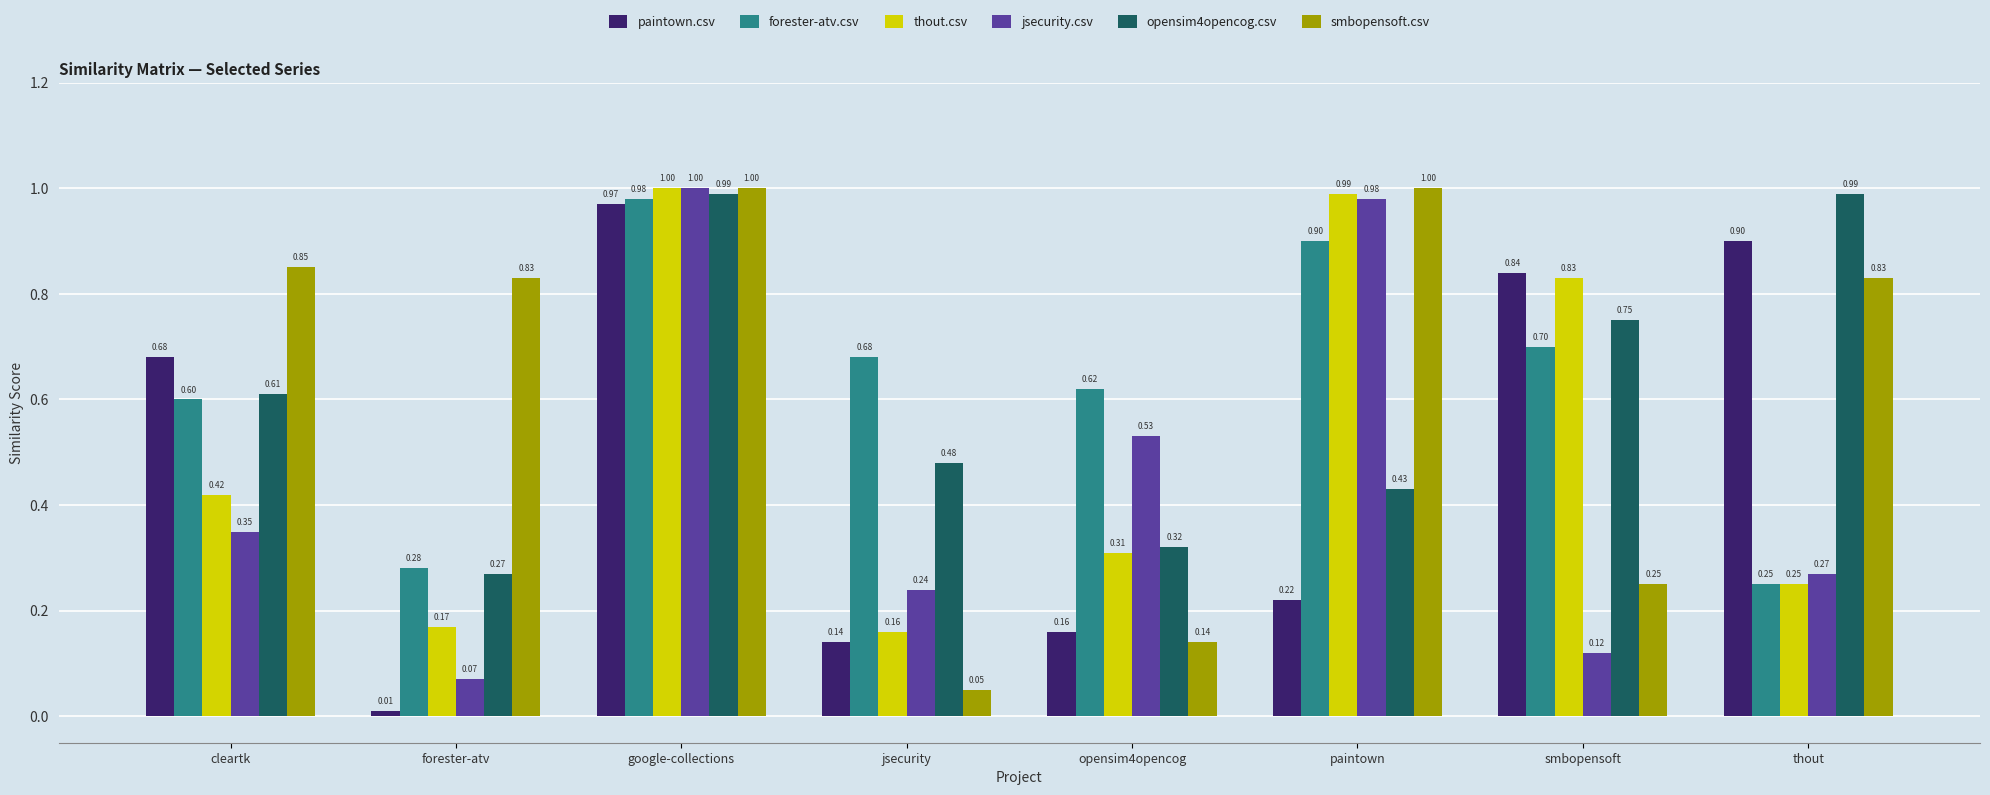

List the labels in order of forester-atv.csv value, largest first.

google-collections, paintown, smbopensoft, jsecurity, opensim4opencog, cleartk, forester-atv, thout